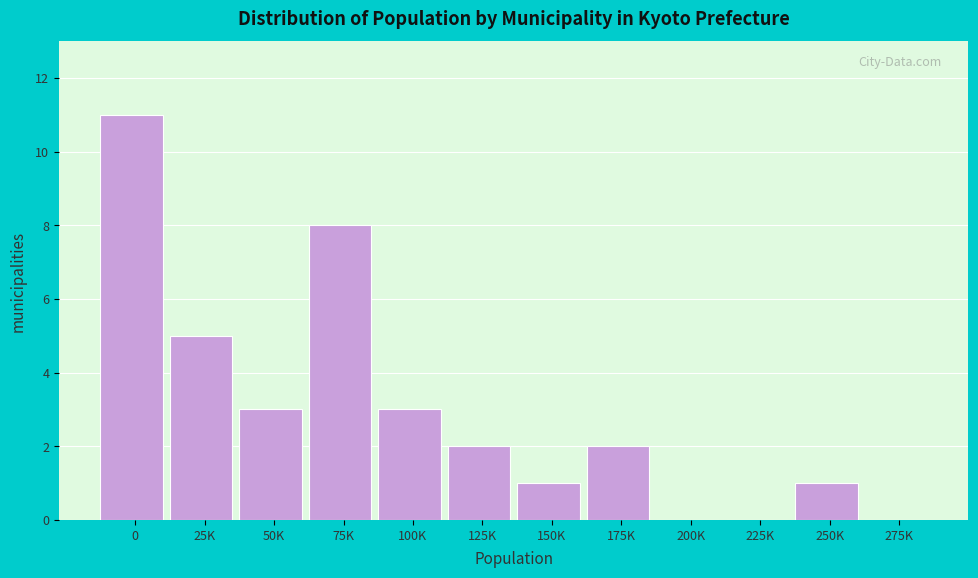

Reading left to right, what are all the values shown in this chart?

0=11	25K=5	50K=3	75K=8	100K=3	125K=2	150K=1	175K=2	200K=0	225K=0	250K=1	275K=0